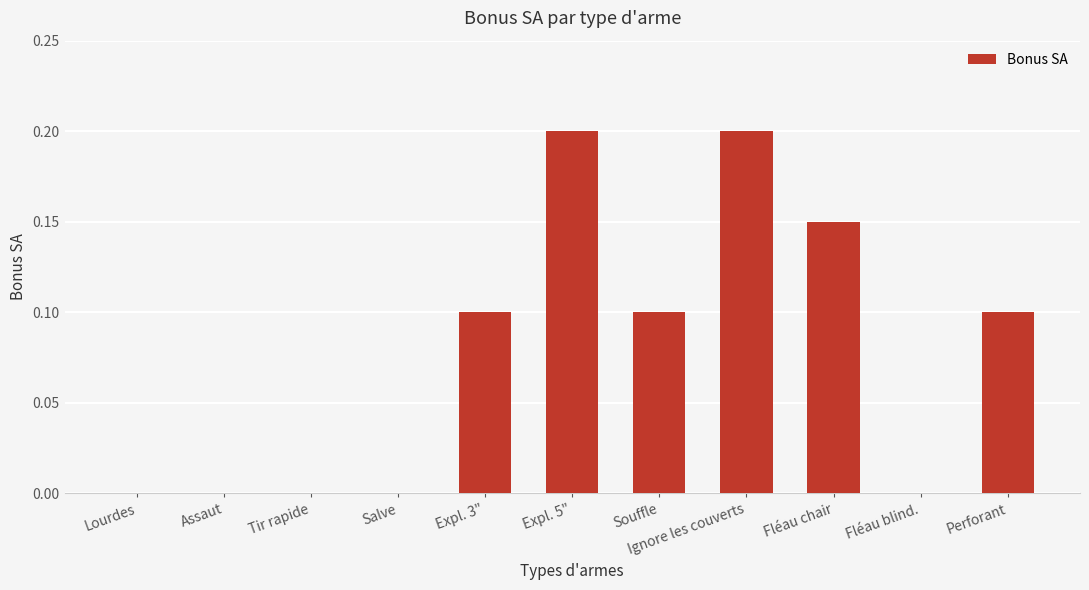

How many distinct data groups are displayed?

1